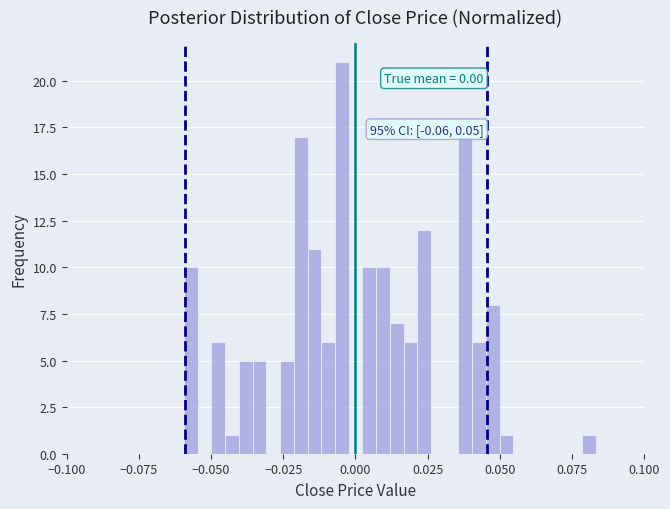

Around what value on the x-axis is the tallest bar? Give the approximate position of its centre, as read against the axis.

-0.005